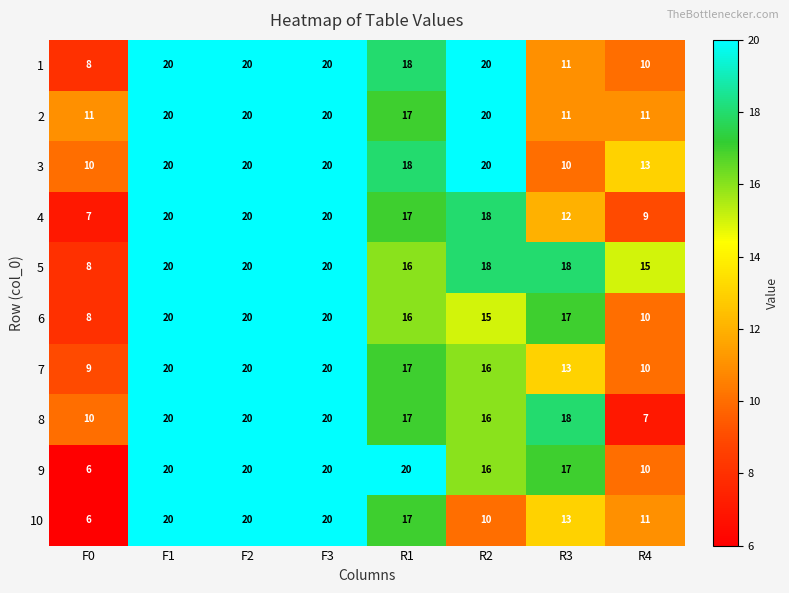

At how many categories does at least one series exceed 19?

5